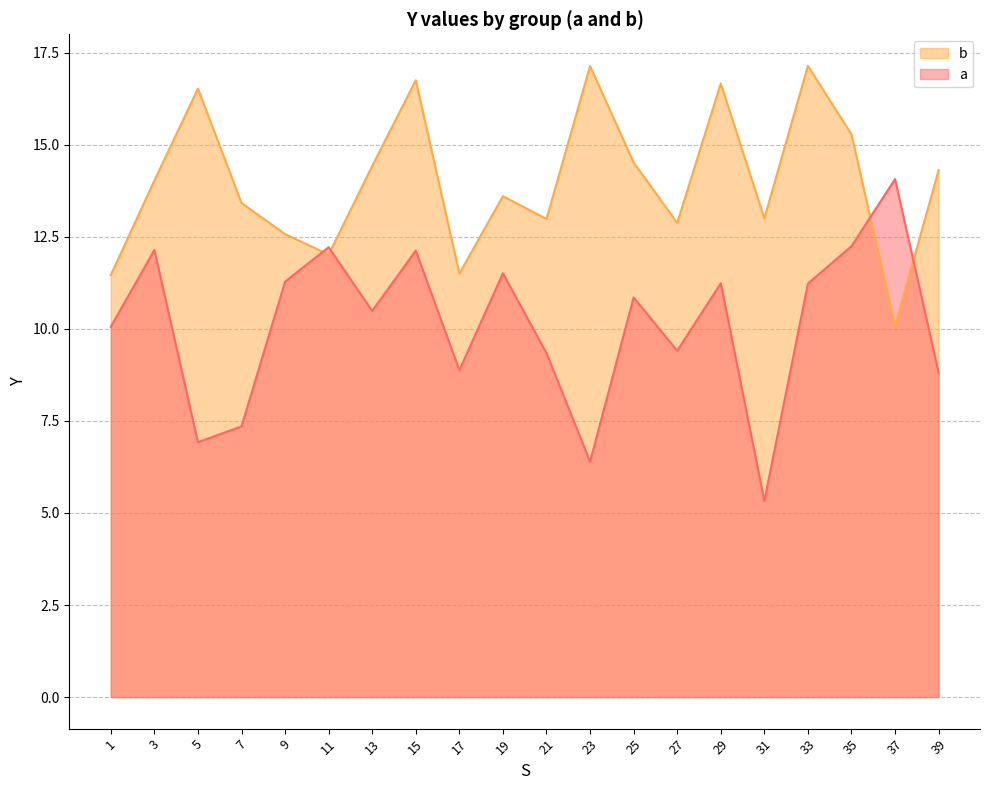

At which label is b closest to 13?

31